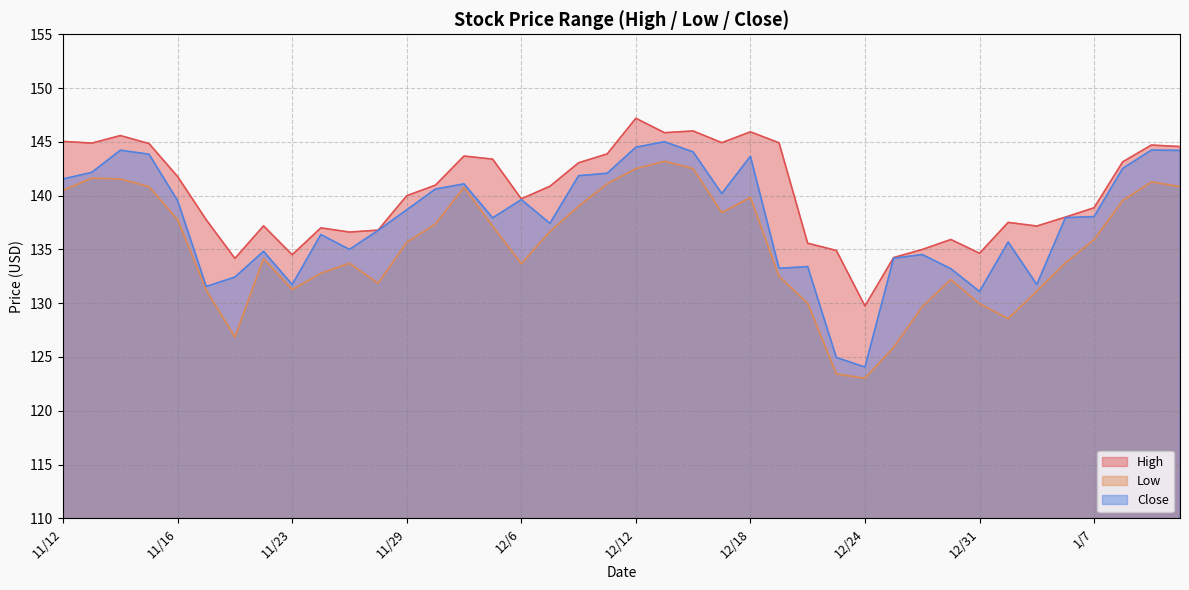

True or false: Low and High intersect in this chart.

False